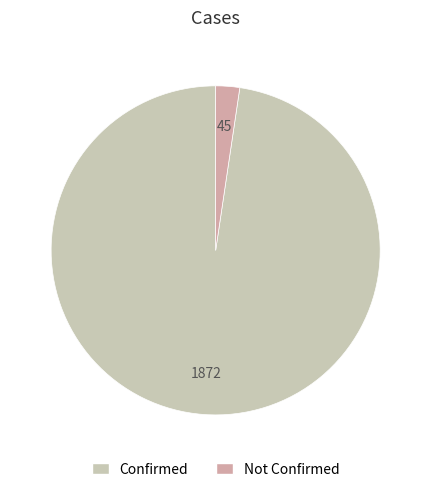

How many segments does this pie chart have?

2